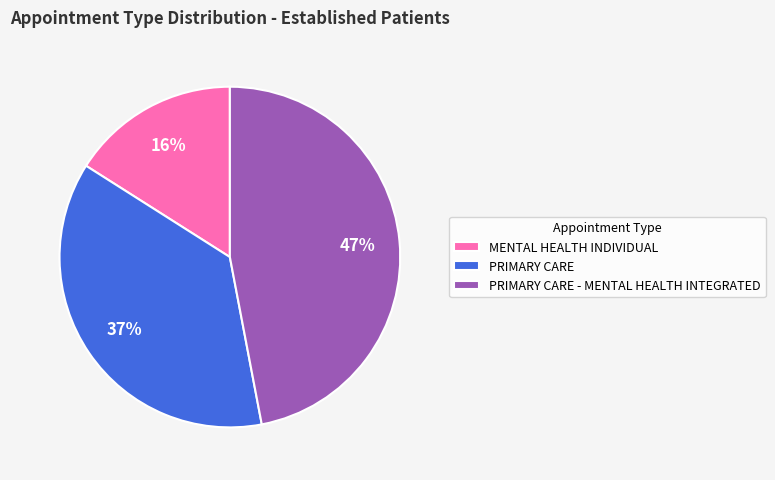

Between PRIMARY CARE and MENTAL HEALTH INDIVIDUAL, which is larger?

PRIMARY CARE